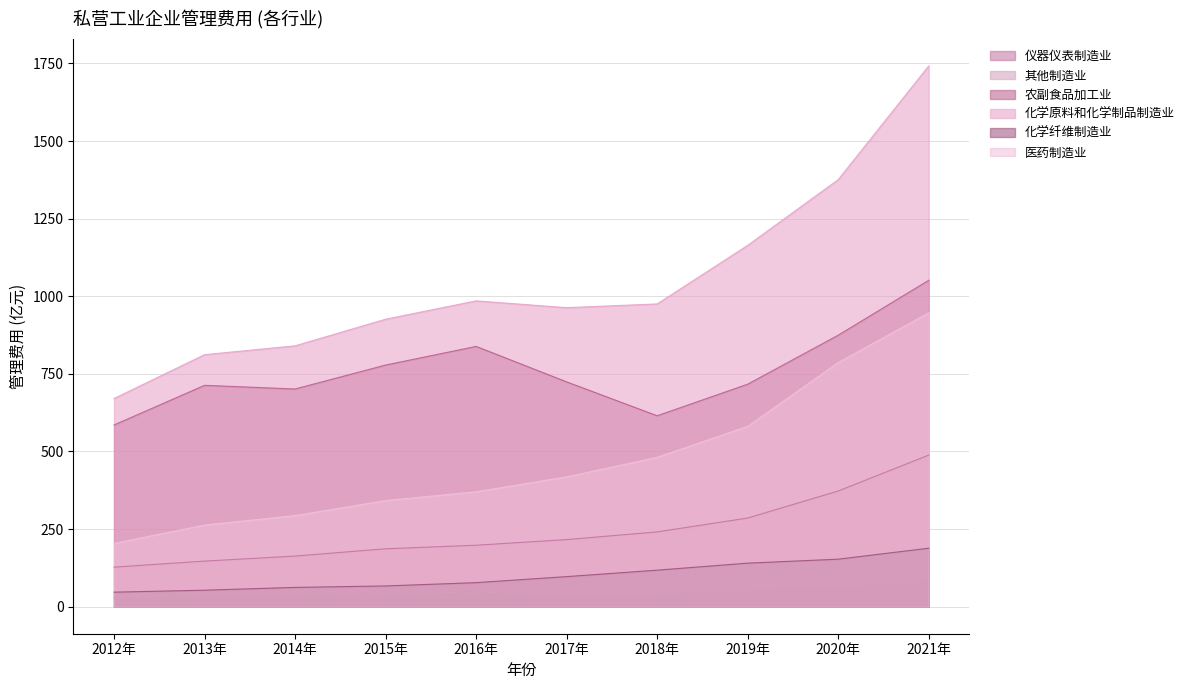

Reading right to left, transcribe all the data shown in this chart.

仪器仪表制造业: 488.4	372.7	285.6	240.9	216.2	198.0	186.5	163.1	146.9	127.4
其他制造业: 84.9	66.7	56.4	43.5	43.1	46.1	44.2	37.7	34.4	30.2
农副食品加工业: 1051.6	874.6	716.8	615.1	724.3	838.5	778.5	701.3	713.1	585.4
化学原料和化学制品制造业: 1742.1	1375.8	1164.1	975.3	963.4	985.3	926.1	840.4	811.9	670.6
化学纤维制造业: 188.4	153.0	140.3	117.7	96.9	77.4	66.8	62.1	53.1	46.8
医药制造业: 946.8	786.5	581.0	481.2	418.1	370.3	341.8	293.4	263.1	203.7